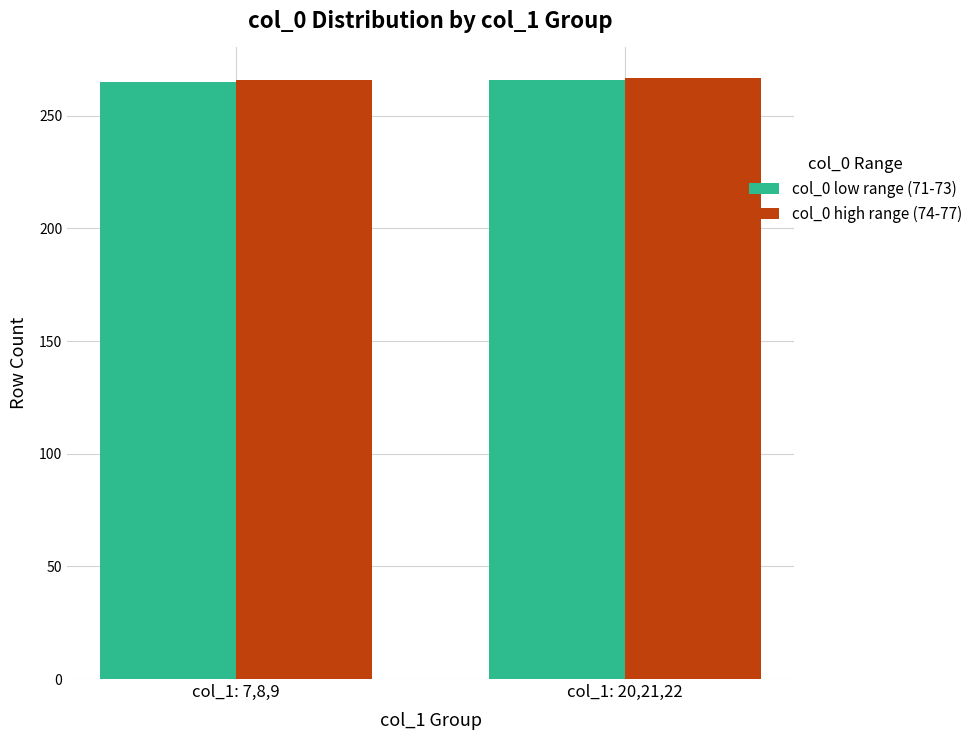

What is the sum of the col_0 low range (71-73) values at col_1: 20,21,22 and col_1: 7,8,9?

531